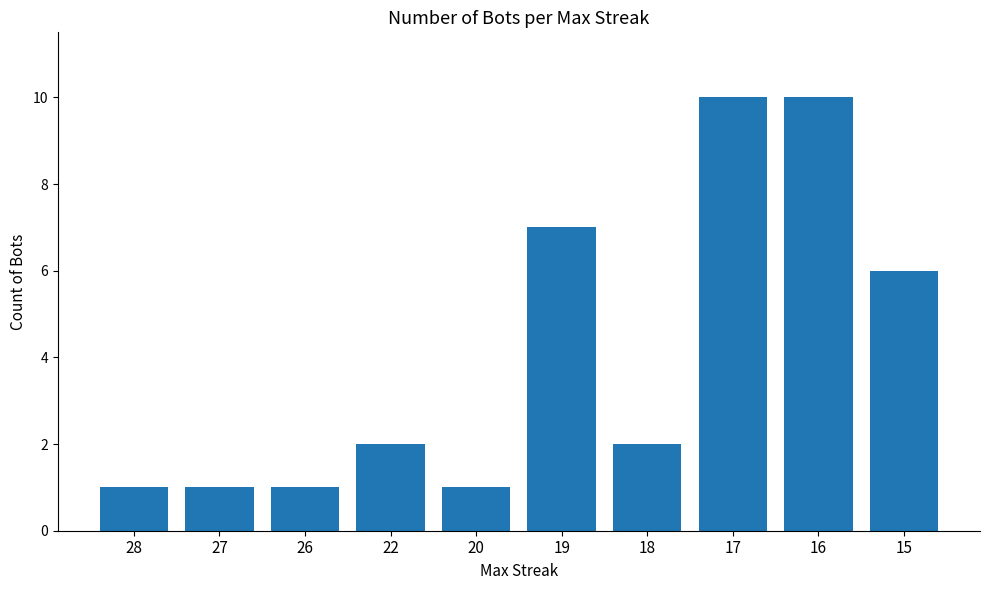

What is the sum of all values?

41